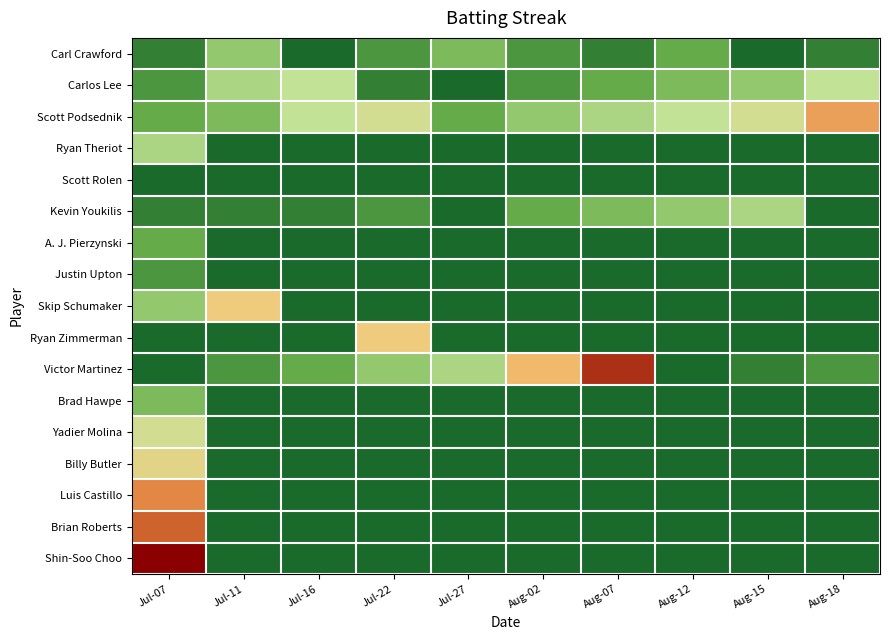

Reading right to left, what are all the values shown in this chart?

Carl Crawford: Aug-18=1	Aug-15=0	Aug-12=3	Aug-07=1	Aug-02=2	Jul-27=4	Jul-22=2	Jul-16=0	Jul-11=5	Jul-07=1
Carlos Lee: Aug-18=7	Aug-15=5	Aug-12=4	Aug-07=3	Aug-02=2	Jul-27=0	Jul-22=1	Jul-16=7	Jul-11=6	Jul-07=2
Scott Podsednik: Aug-18=12	Aug-15=8	Aug-12=7	Aug-07=6	Aug-02=5	Jul-27=3	Jul-22=8	Jul-16=7	Jul-11=4	Jul-07=3
Ryan Theriot: Aug-18=0	Aug-15=0	Aug-12=0	Aug-07=0	Aug-02=0	Jul-27=0	Jul-22=0	Jul-16=0	Jul-11=0	Jul-07=6
Scott Rolen: Aug-18=0	Aug-15=0	Aug-12=0	Aug-07=0	Aug-02=0	Jul-27=0	Jul-22=0	Jul-16=0	Jul-11=0	Jul-07=0
Kevin Youkilis: Aug-18=0	Aug-15=6	Aug-12=5	Aug-07=4	Aug-02=3	Jul-27=0	Jul-22=2	Jul-16=1	Jul-11=1	Jul-07=1
A. J. Pierzynski: Aug-18=0	Aug-15=0	Aug-12=0	Aug-07=0	Aug-02=0	Jul-27=0	Jul-22=0	Jul-16=0	Jul-11=0	Jul-07=3
Justin Upton: Aug-18=0	Aug-15=0	Aug-12=0	Aug-07=0	Aug-02=0	Jul-27=0	Jul-22=0	Jul-16=0	Jul-11=0	Jul-07=2
Skip Schumaker: Aug-18=0	Aug-15=0	Aug-12=0	Aug-07=0	Aug-02=0	Jul-27=0	Jul-22=0	Jul-16=0	Jul-11=10	Jul-07=5
Ryan Zimmerman: Aug-18=0	Aug-15=0	Aug-12=0	Aug-07=0	Aug-02=0	Jul-27=0	Jul-22=10	Jul-16=0	Jul-11=0	Jul-07=0
Victor Martinez: Aug-18=2	Aug-15=1	Aug-12=0	Aug-07=15	Aug-02=11	Jul-27=6	Jul-22=5	Jul-16=3	Jul-11=2	Jul-07=0
Brad Hawpe: Aug-18=0	Aug-15=0	Aug-12=0	Aug-07=0	Aug-02=0	Jul-27=0	Jul-22=0	Jul-16=0	Jul-11=0	Jul-07=4
Yadier Molina: Aug-18=0	Aug-15=0	Aug-12=0	Aug-07=0	Aug-02=0	Jul-27=0	Jul-22=0	Jul-16=0	Jul-11=0	Jul-07=8
Billy Butler: Aug-18=0	Aug-15=0	Aug-12=0	Aug-07=0	Aug-02=0	Jul-27=0	Jul-22=0	Jul-16=0	Jul-11=0	Jul-07=9
Luis Castillo: Aug-18=0	Aug-15=0	Aug-12=0	Aug-07=0	Aug-02=0	Jul-27=0	Jul-22=0	Jul-16=0	Jul-11=0	Jul-07=13
Brian Roberts: Aug-18=0	Aug-15=0	Aug-12=0	Aug-07=0	Aug-02=0	Jul-27=0	Jul-22=0	Jul-16=0	Jul-11=0	Jul-07=14
Shin-Soo Choo: Aug-18=0	Aug-15=0	Aug-12=0	Aug-07=0	Aug-02=0	Jul-27=0	Jul-22=0	Jul-16=0	Jul-11=0	Jul-07=16